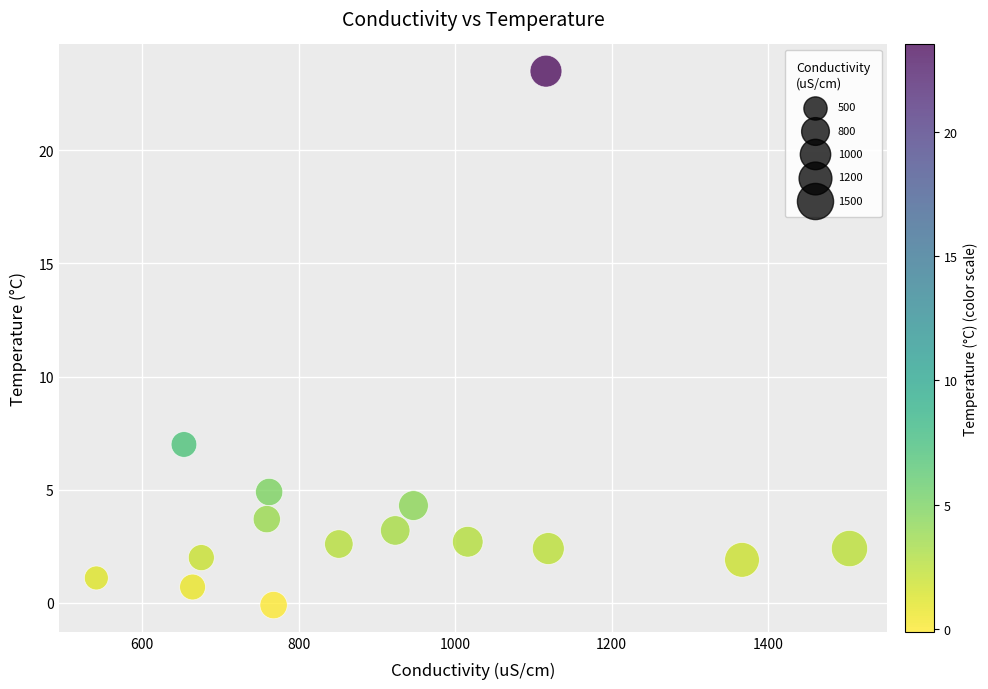

What Y value in the scatter plot is closest to 11?

7.0